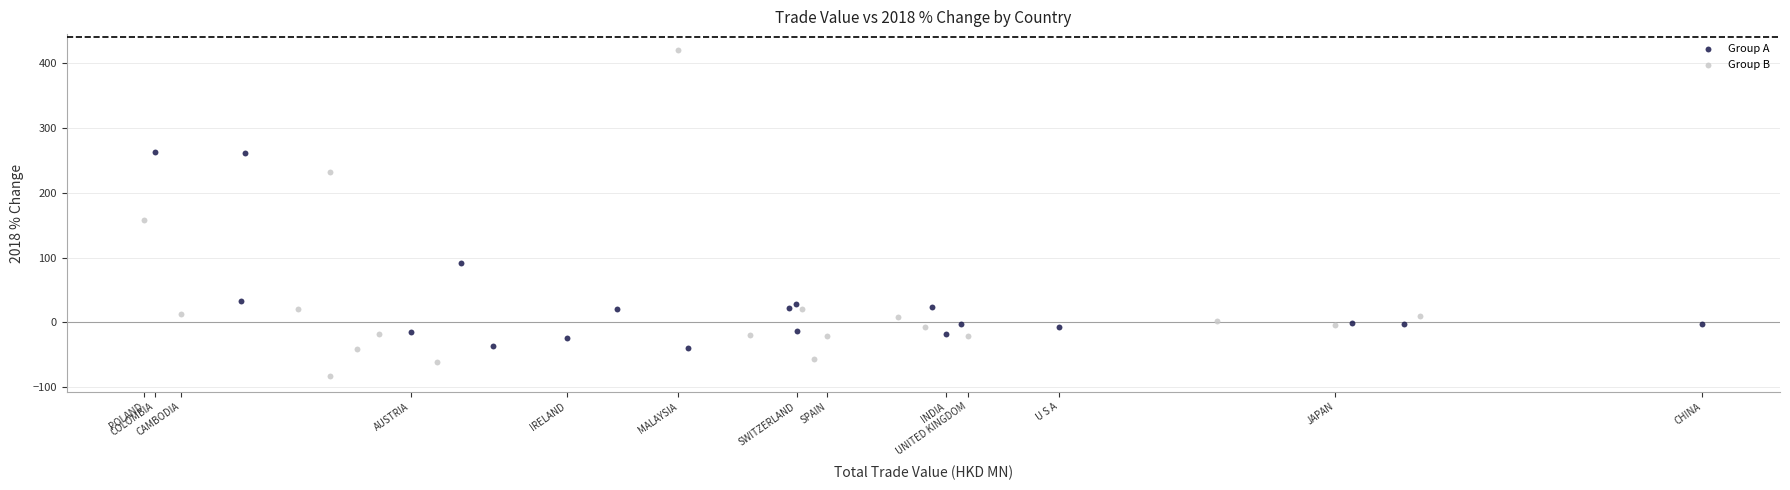

Which series contains the lowest Y value?

Group B